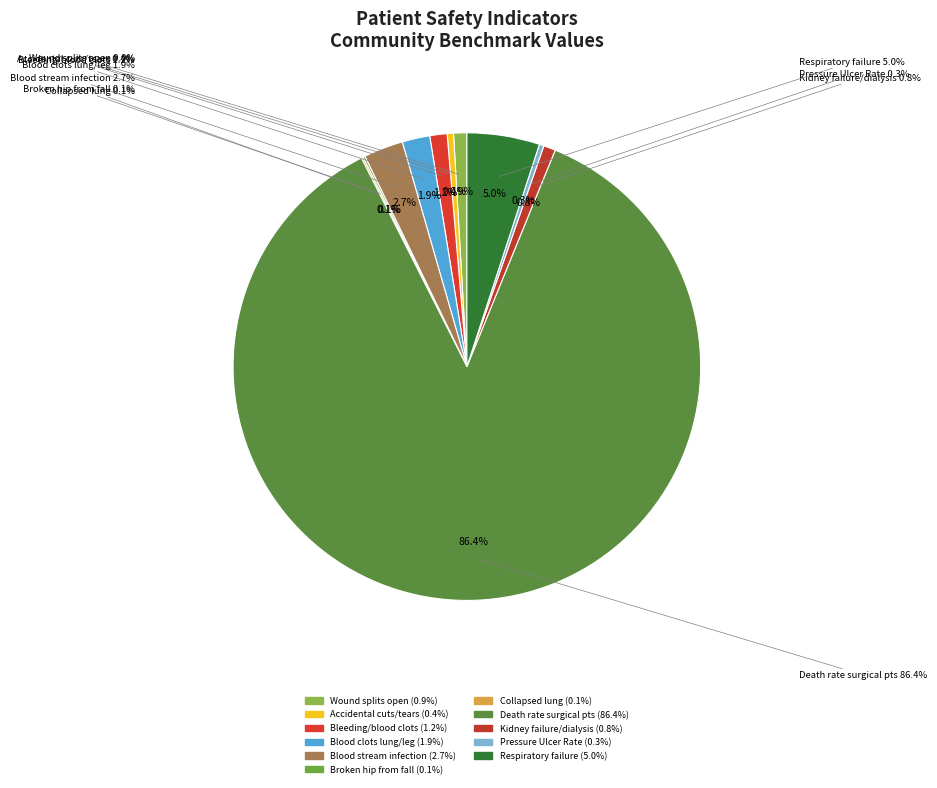

Which slice is the largest?

Death rate among surgical patients